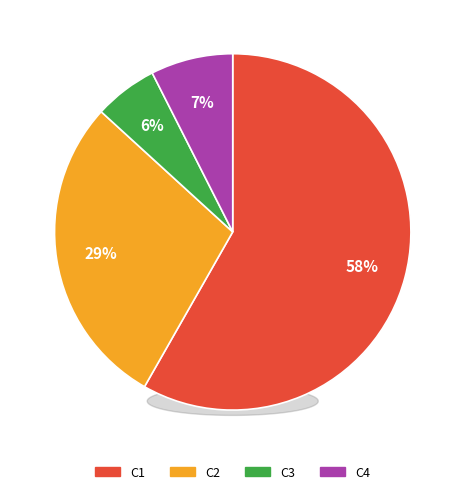

To the nearest percent, what portion does C3 represent?

6%